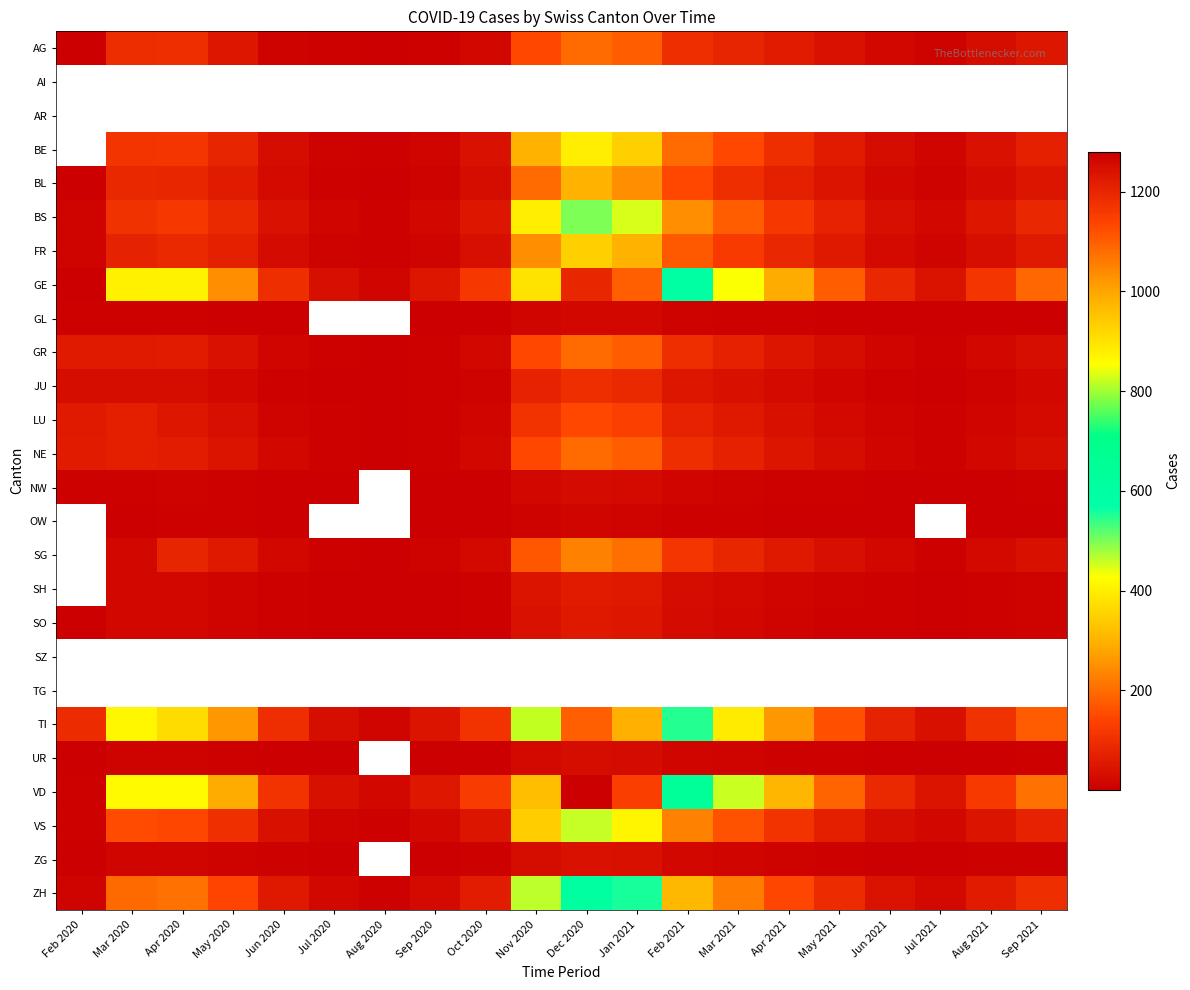

How many data points in LU are above 35?

9